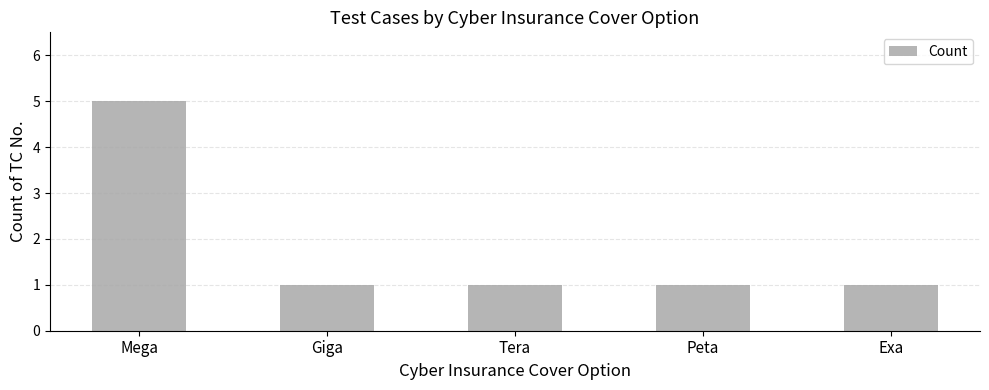

Does the chart contain stacked bars?

No